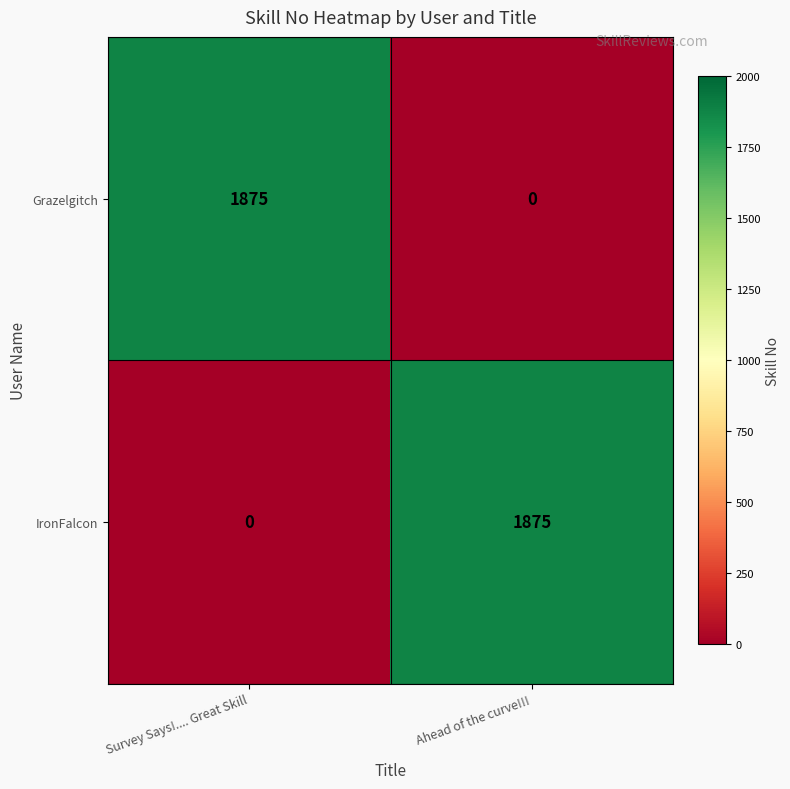

What is the total value across all series at Ahead of the curve!!!?

1875